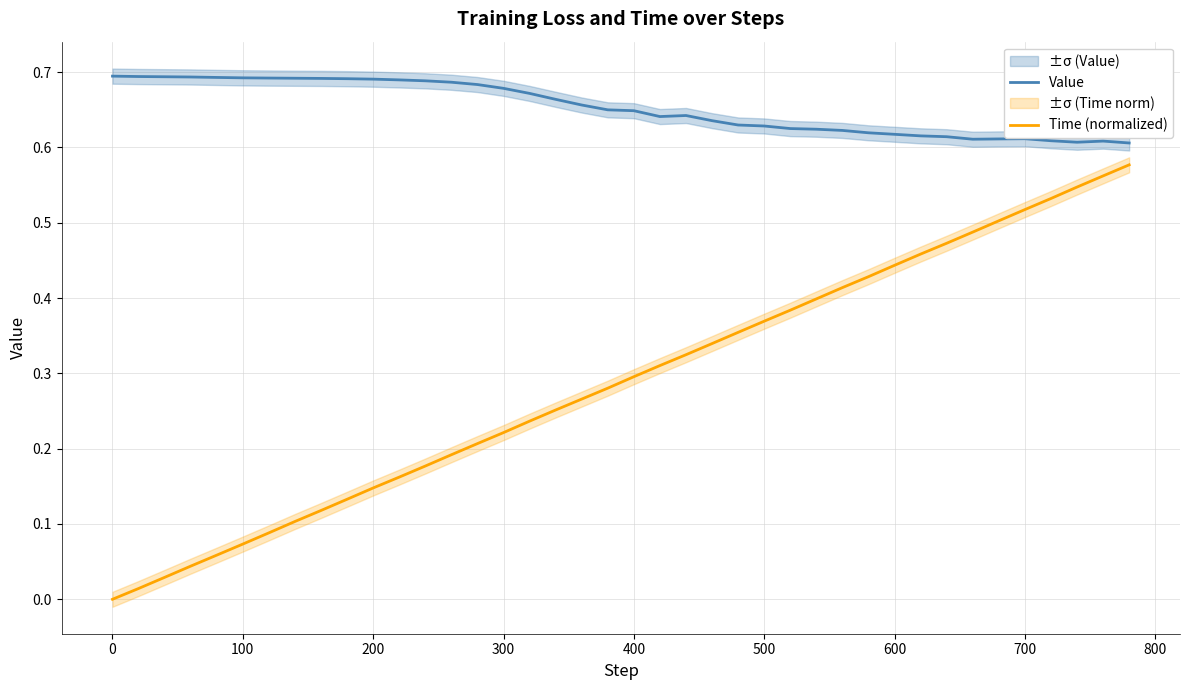

How many lines are shown in the chart?

2